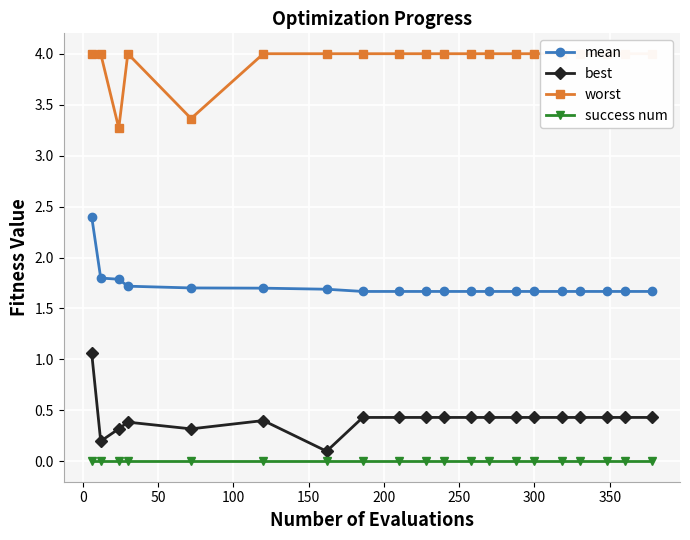

True or false: success num and best cross at least once.

False